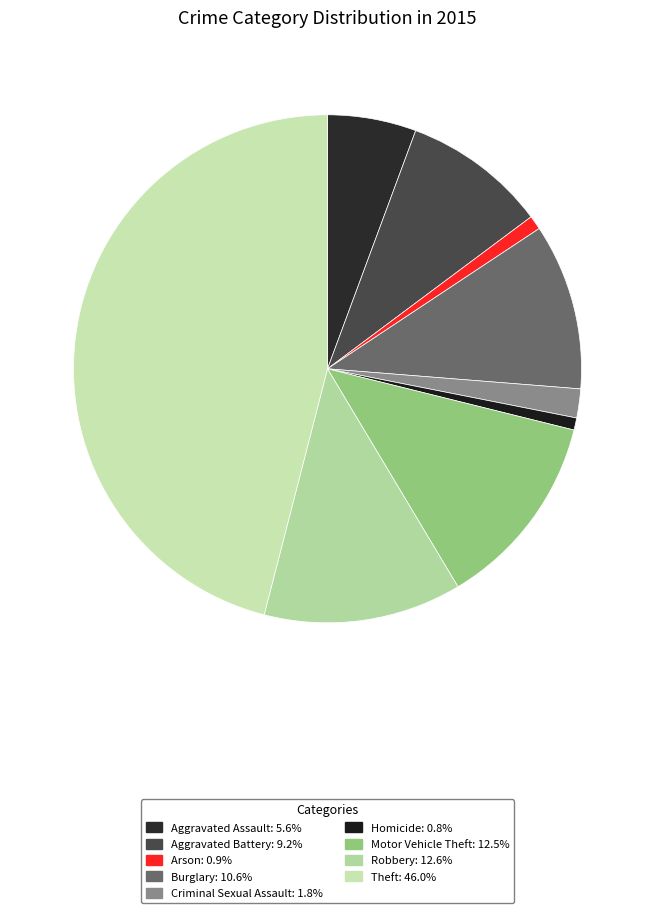

What is the largest slice in the pie chart?

Theft